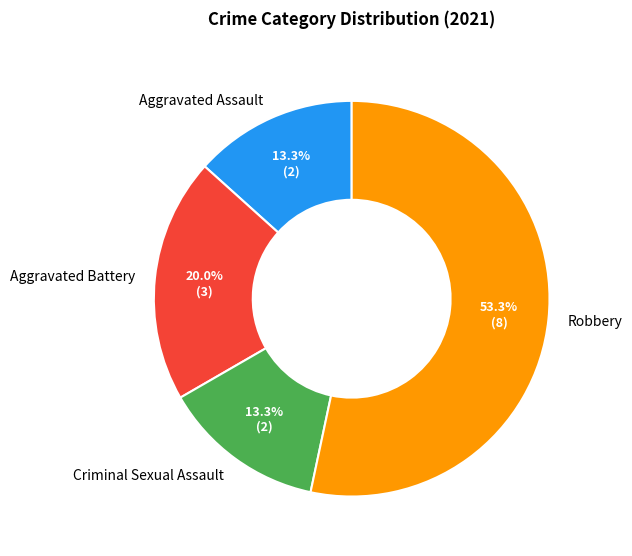

To the nearest percent, what percentage of the pie is Aggravated Battery?

20%